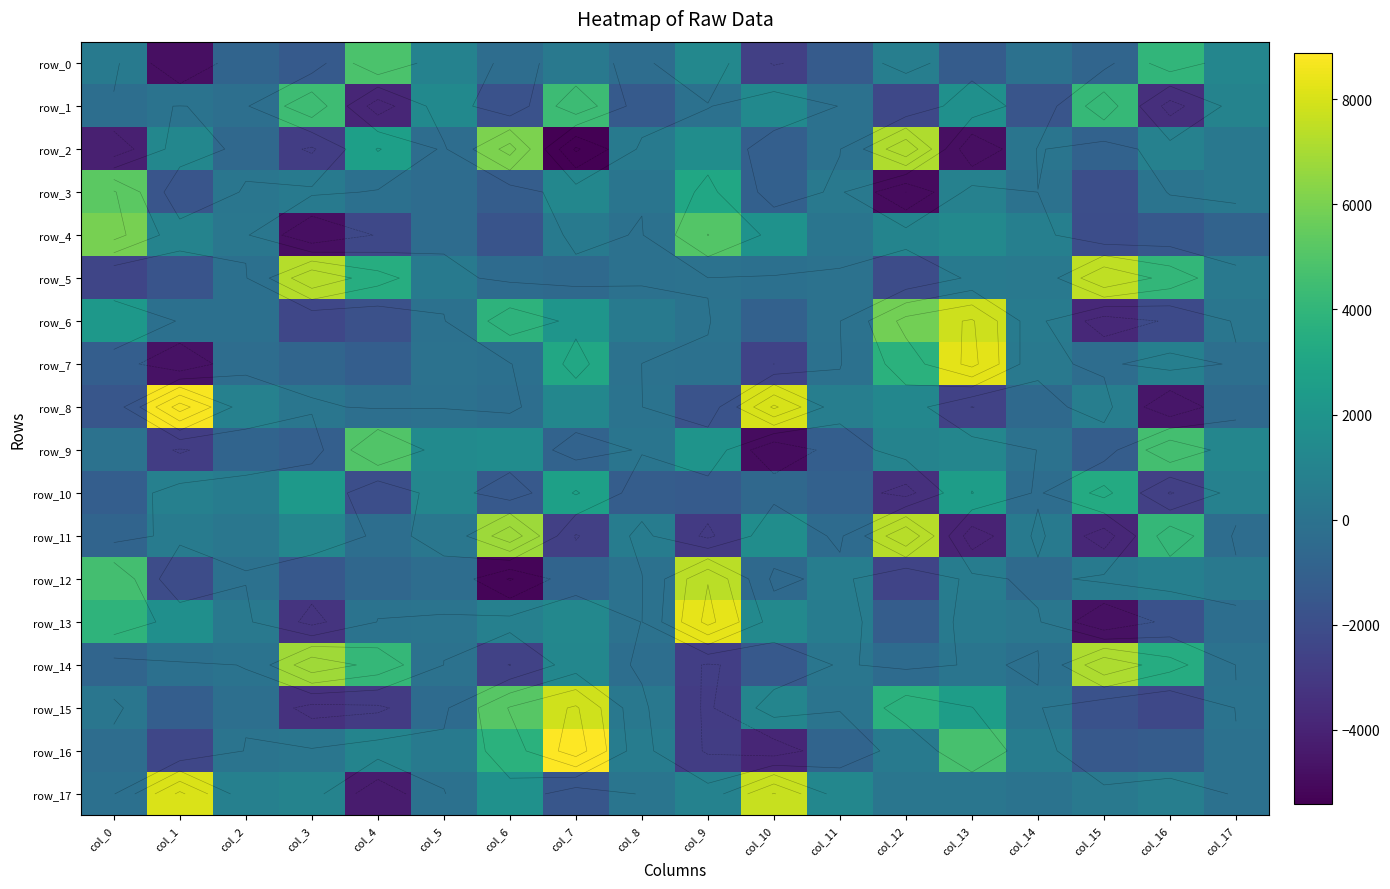

Which series has the largest total across all categories?

row_17